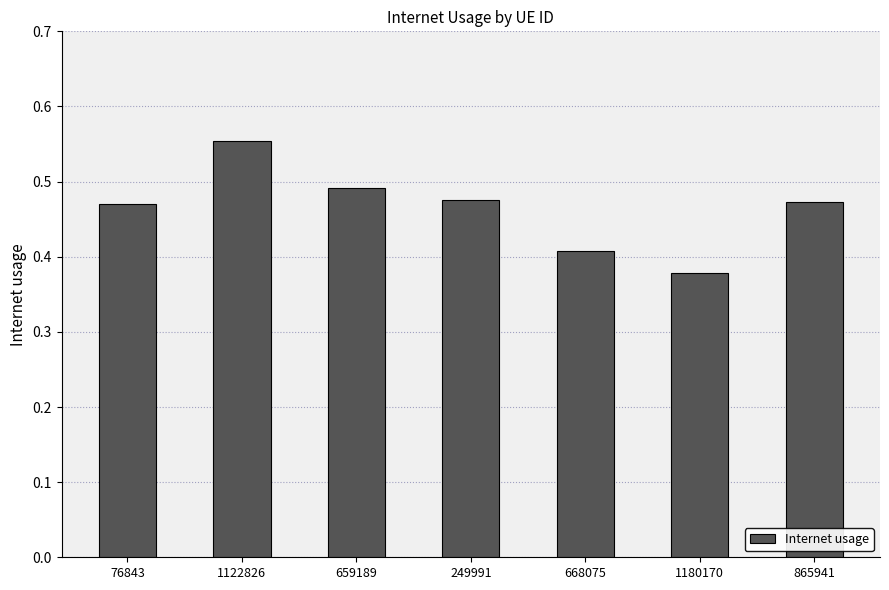

The value at 668075 is 0.3. True or false?

False